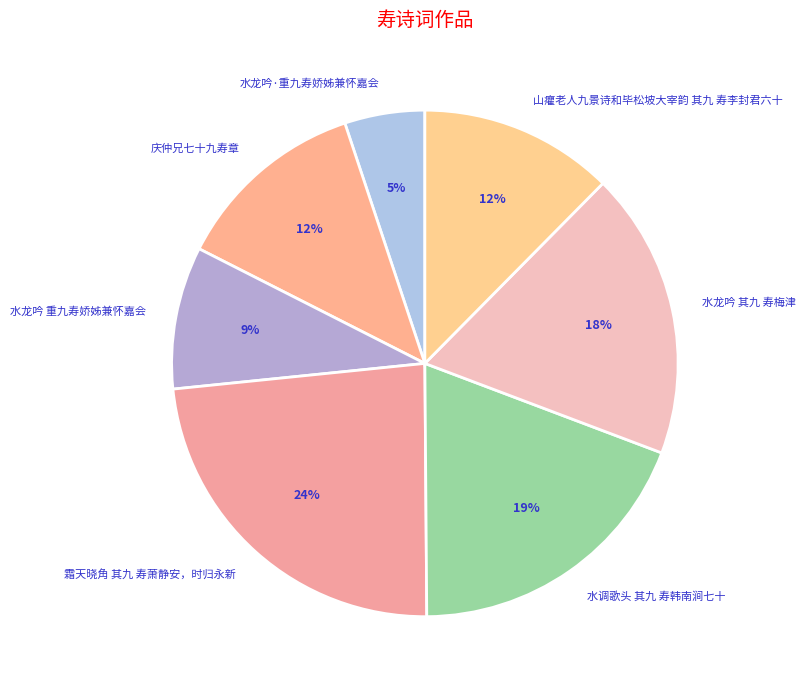

Is there any slice that represents more than half of the pie?

No